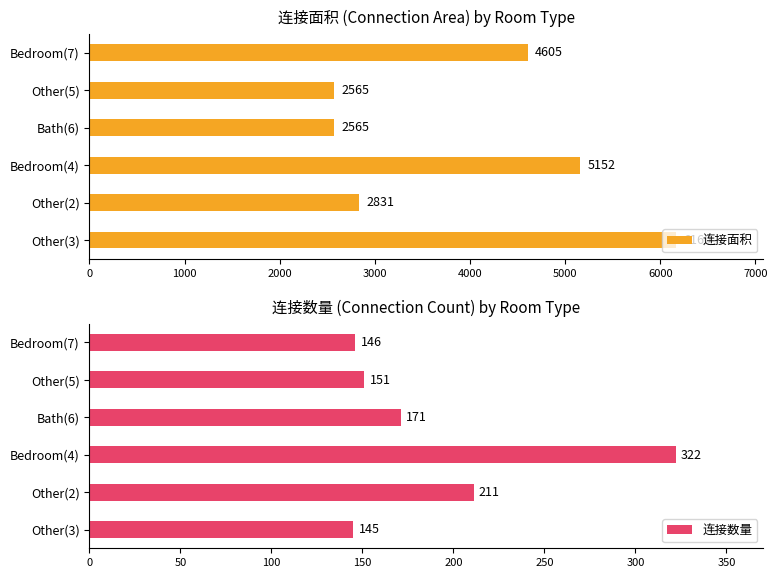

What is the minimum value for 连接面积?

2565